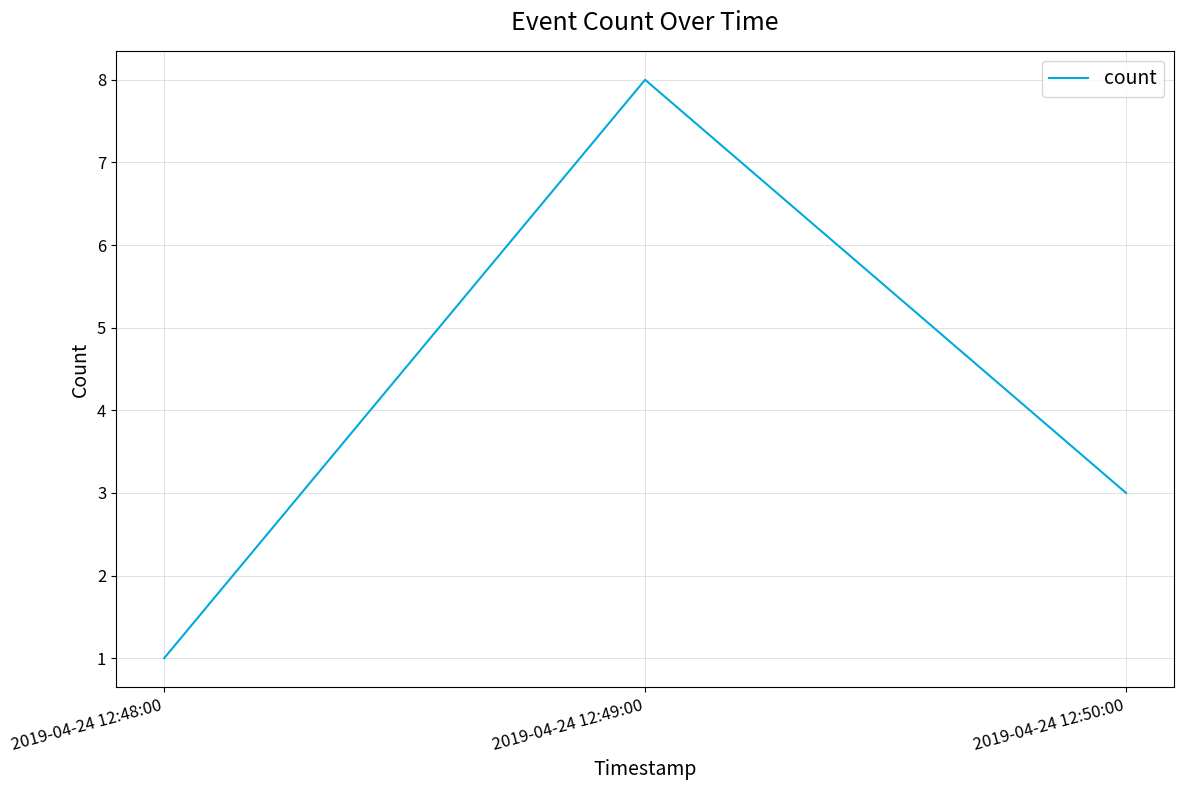

What is the maximum value shown in the chart?

8